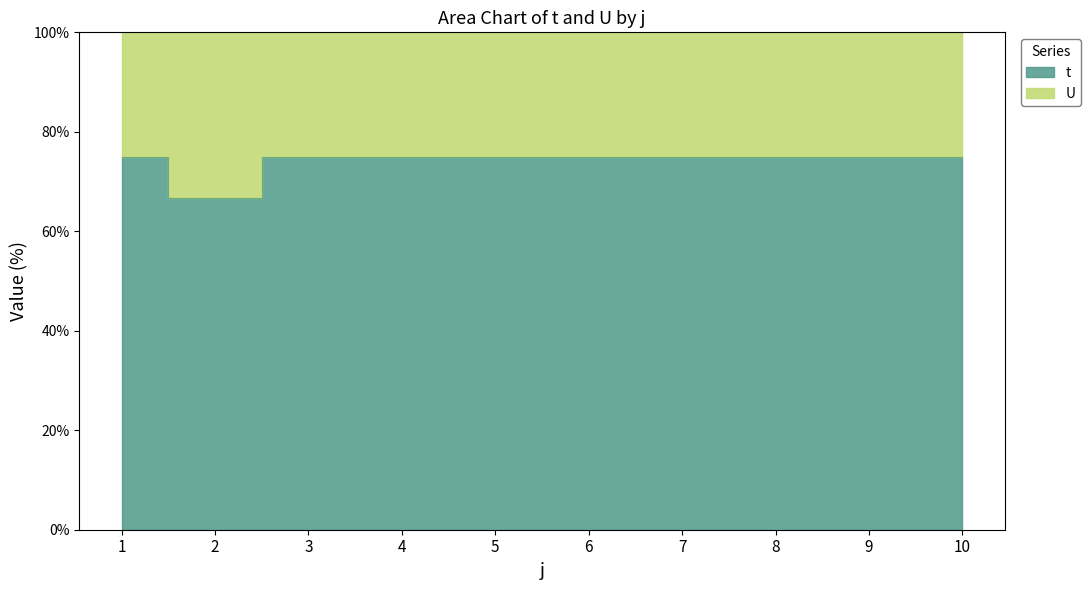

How many categories are shown in the chart?

10